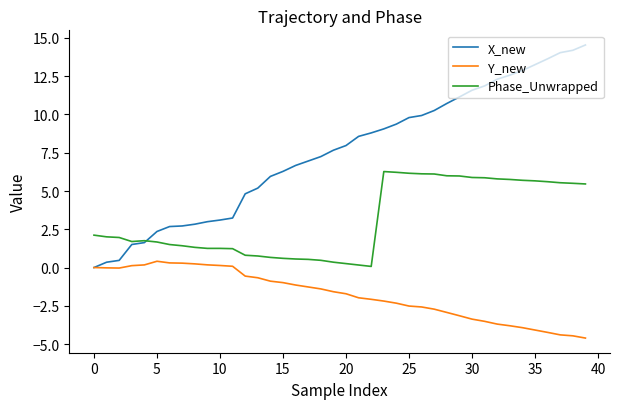

True or false: Y_new and Phase_Unwrapped cross at least once.

False